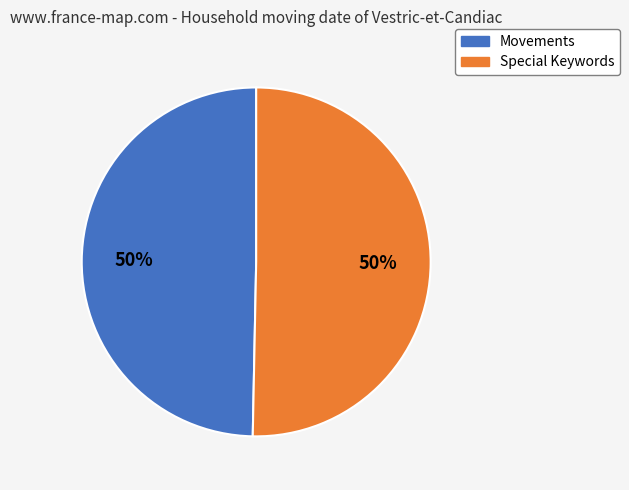

Is the sum of Movements and Special Keywords greater than half?

Yes